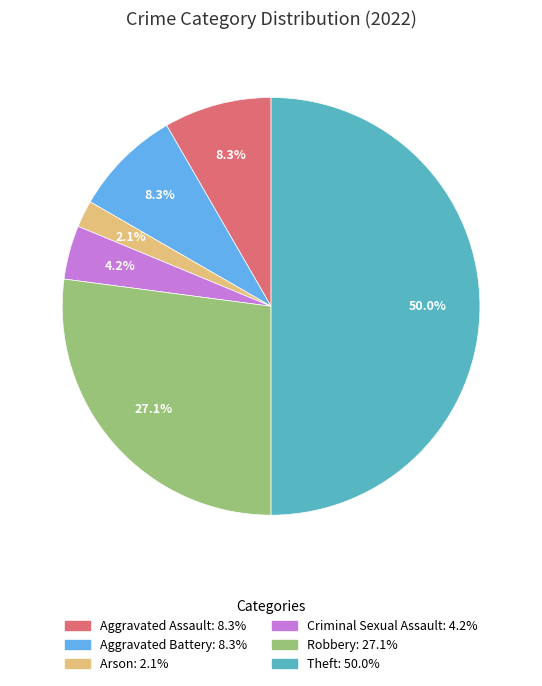

What is the largest slice in the pie chart?

Theft